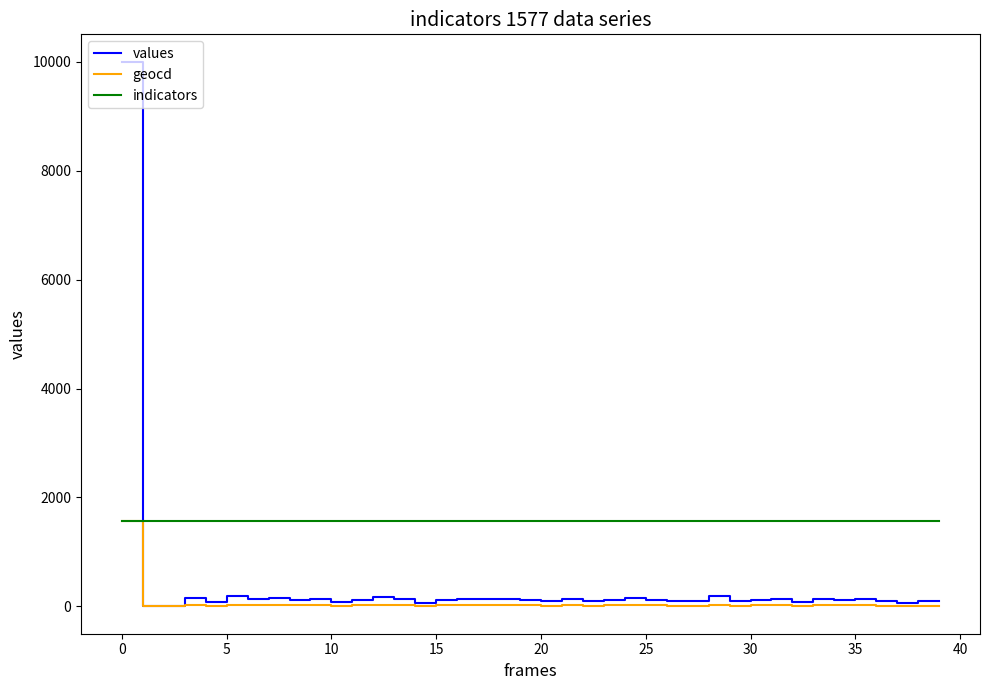

What is the highest value of the indicators series?

1577